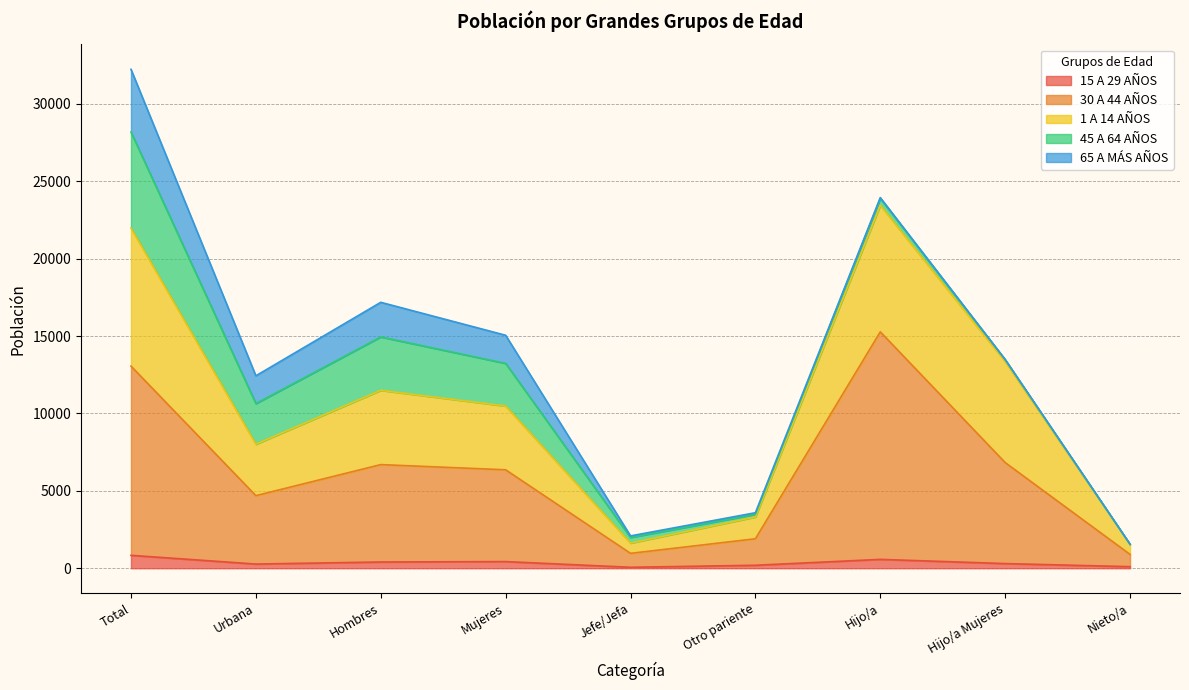

What is the sum of all 15 A 29 AÑOS values?

3181